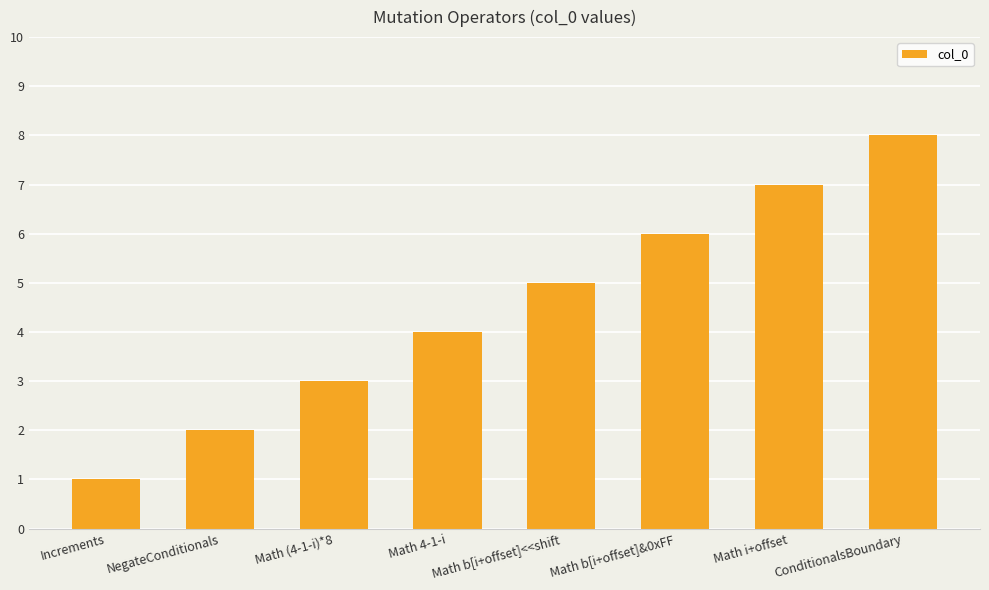

List the labels in order of value, smallest first.

Increments, NegateConditionals, Math (4-1-i)*8, Math 4-1-i, Math b[i+offset]<<shift, Math b[i+offset]&0xFF, Math i+offset, ConditionalsBoundary